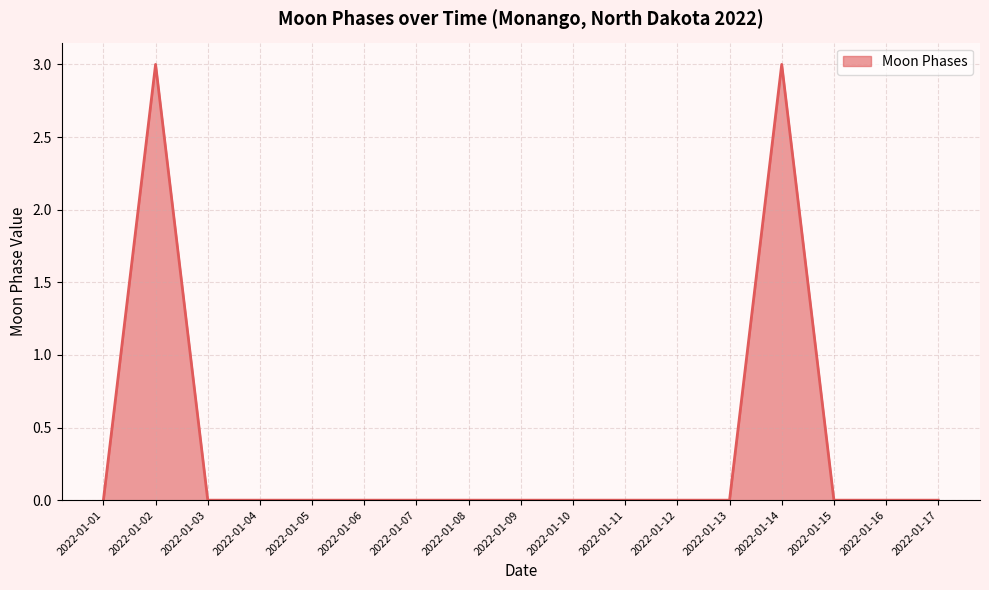

How many values are between 0 and 1?

15